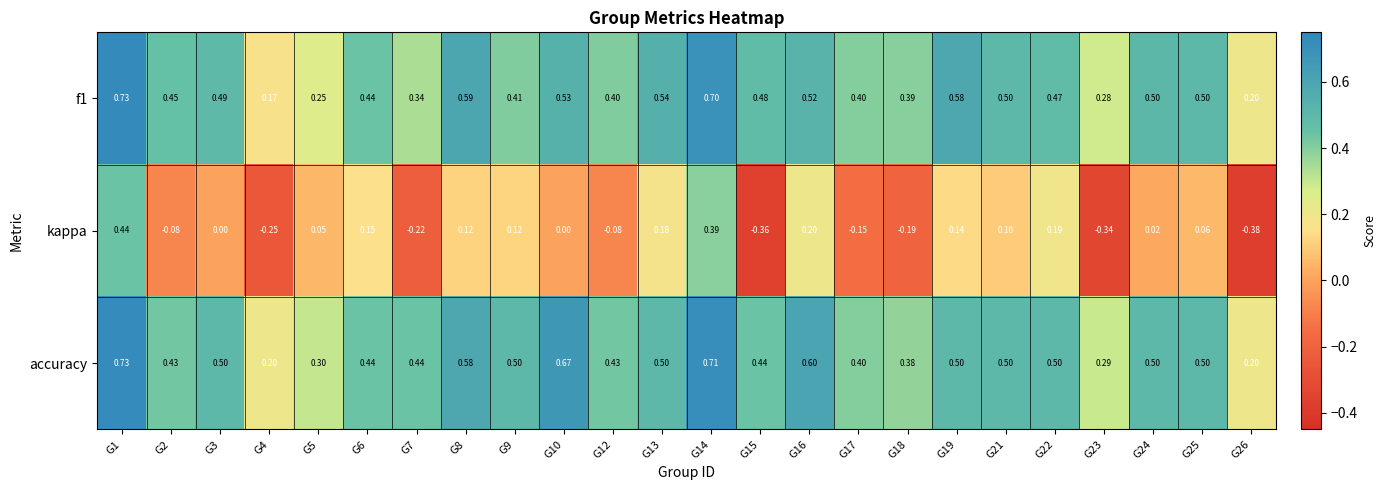

Is the value of f1 at G18 greater than the value of accuracy at G9?

No